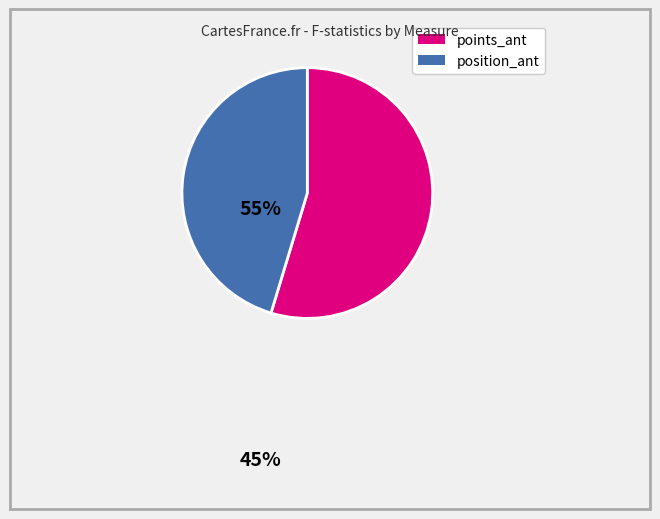

How many slices are in this pie chart?

2